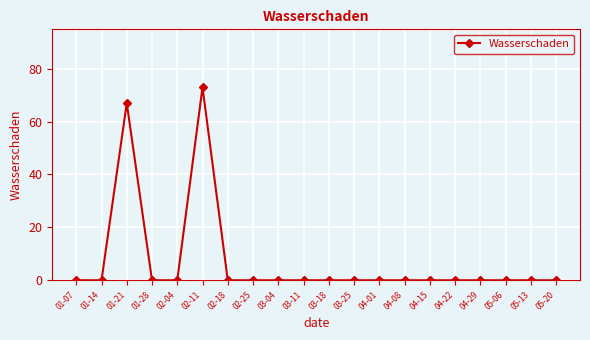

What is the label of the 15th point from the right?

02-11